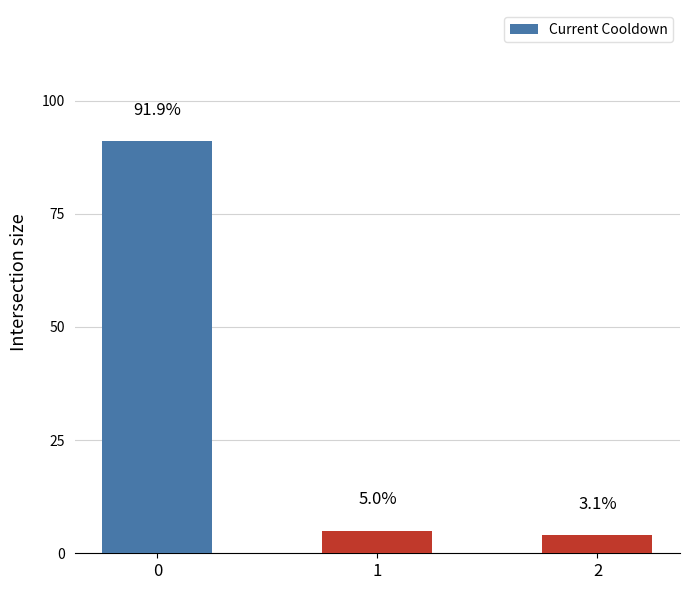

How many bars are there in total?

3